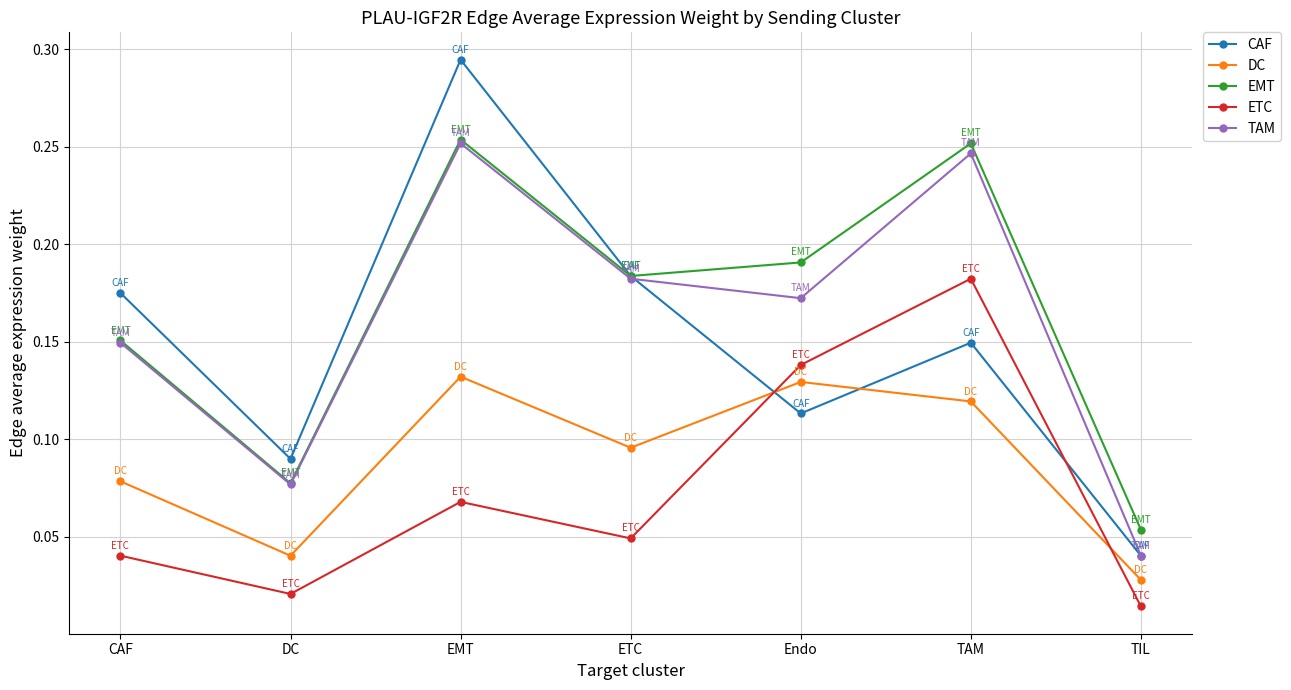

True or false: TAM and ETC cross at least once.

False